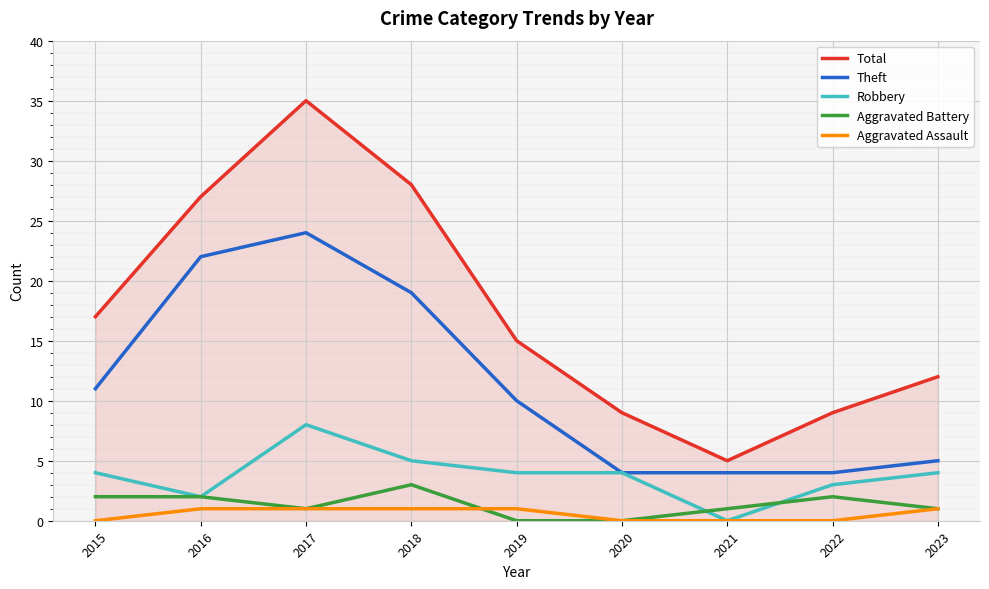

What is the value of the Aggravated Battery point at the 7th from the left?

1